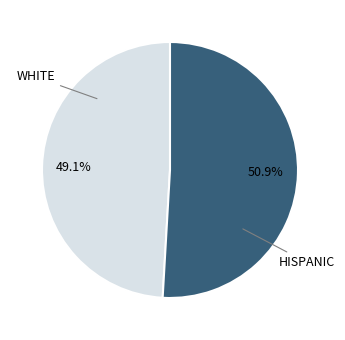

Is there a majority slice in this chart?

Yes